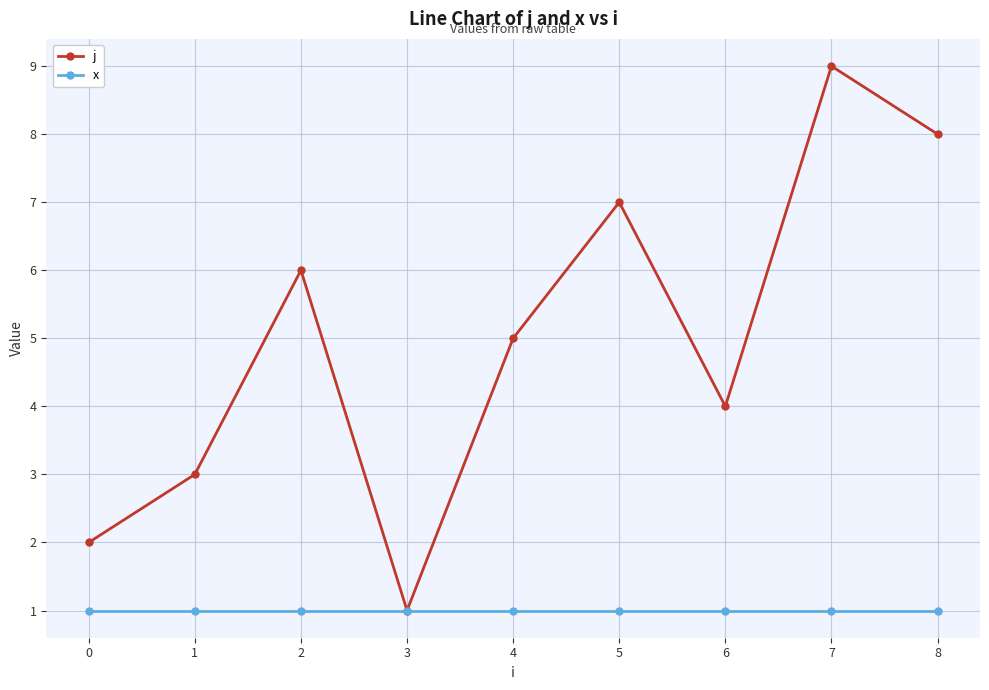

What is the difference between the j values at 5 and 3?

6